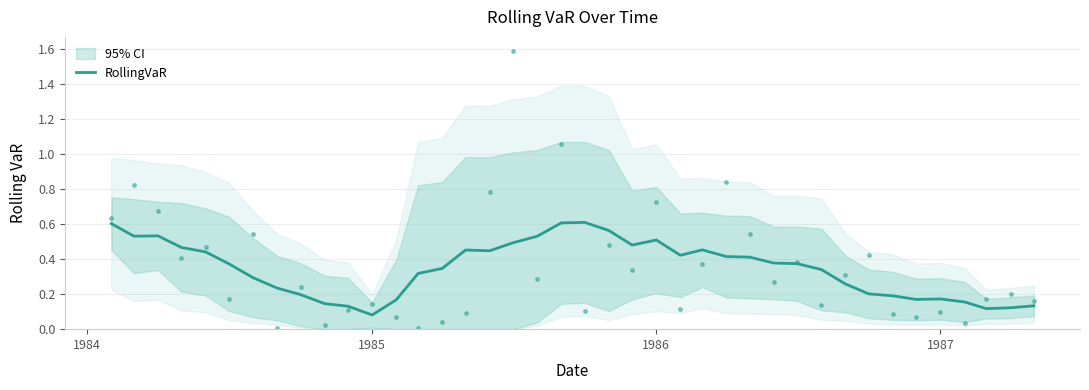

Is it true that RollingVaR equals 0.3 at 1987?

False